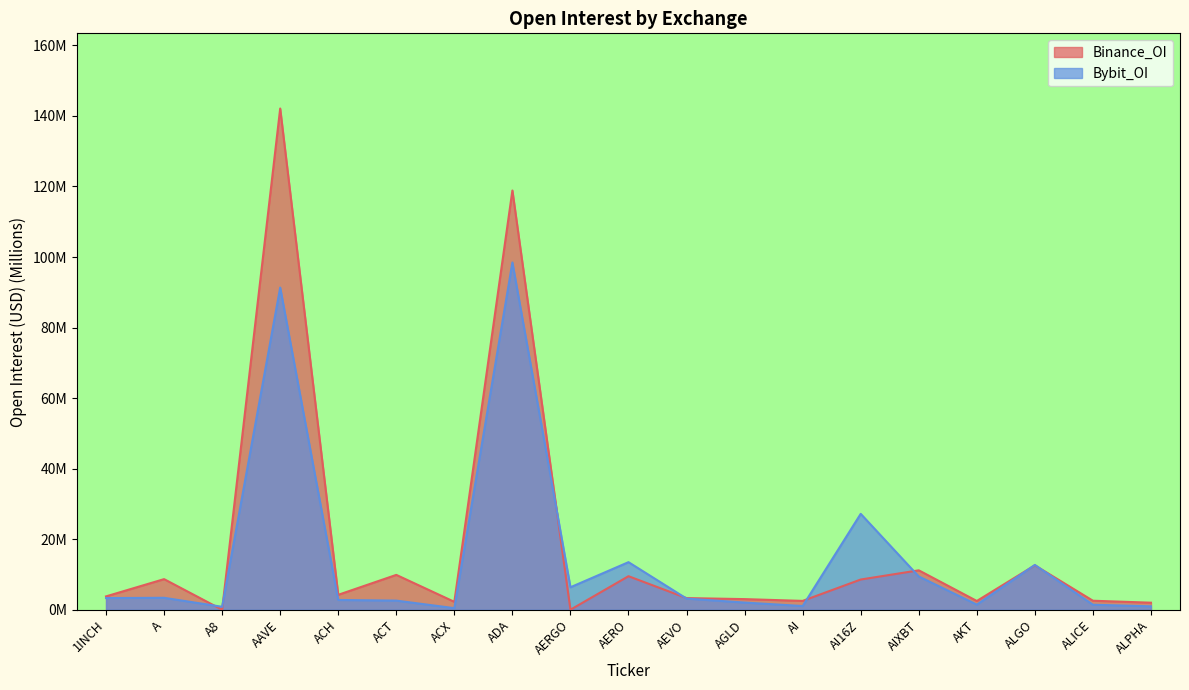

How many times do Bybit_OI and Binance_OI cross each other?

8